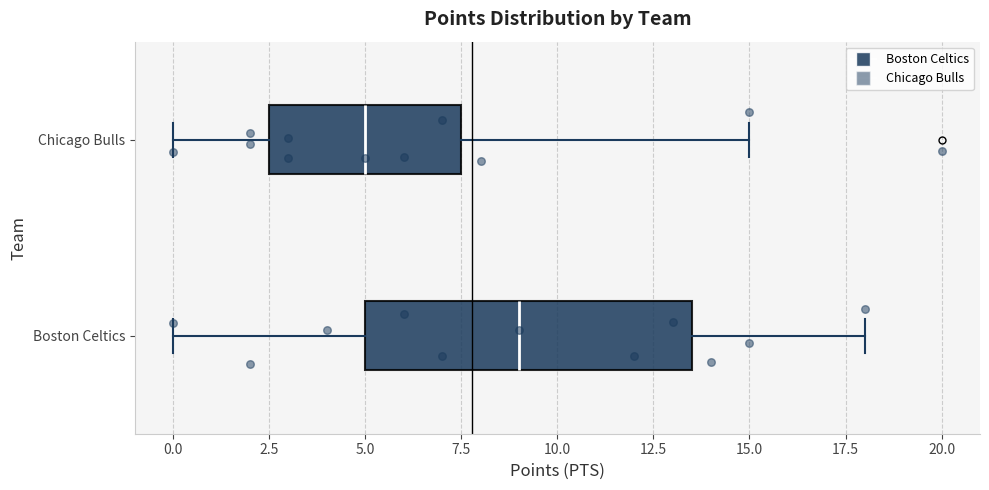

Reading bottom to top, transcribe this box plot: for each box, give where its median line is, the range the box spans, and where its two whiskers end, as read against the x-axis. The values are not printed on the chart, so give them approximately, as read against the axis.

Boston Celtics: median 9.0, box 5.0 to 13.5, whiskers 0.0 to 18.0
Chicago Bulls: median 5.0, box 2.5 to 7.5, whiskers 0.0 to 15.0